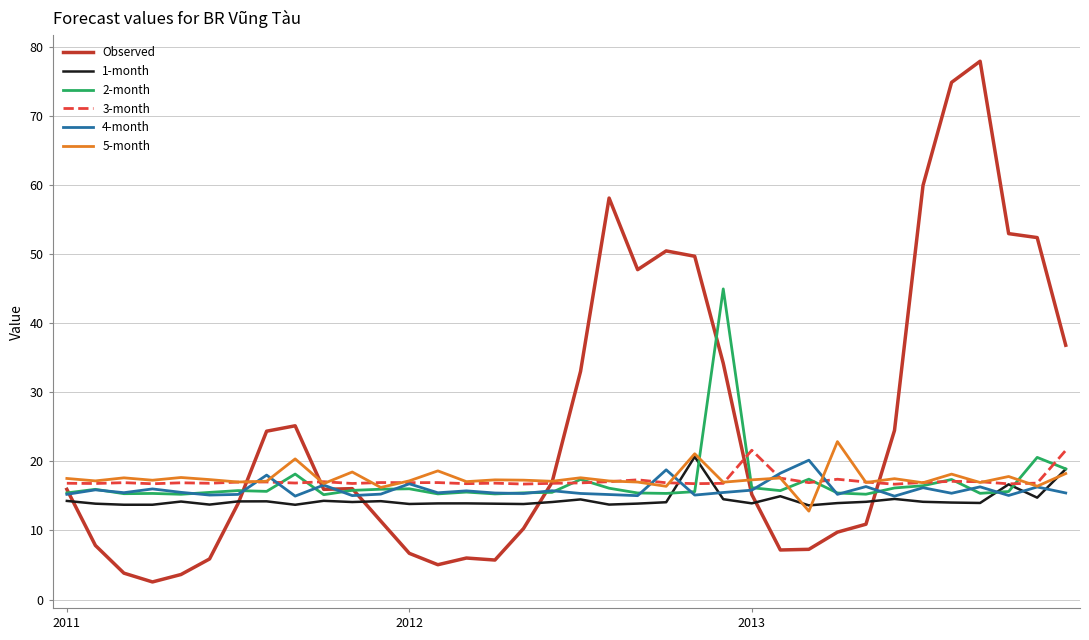

Which series has the largest range (max minus min)?

Observed